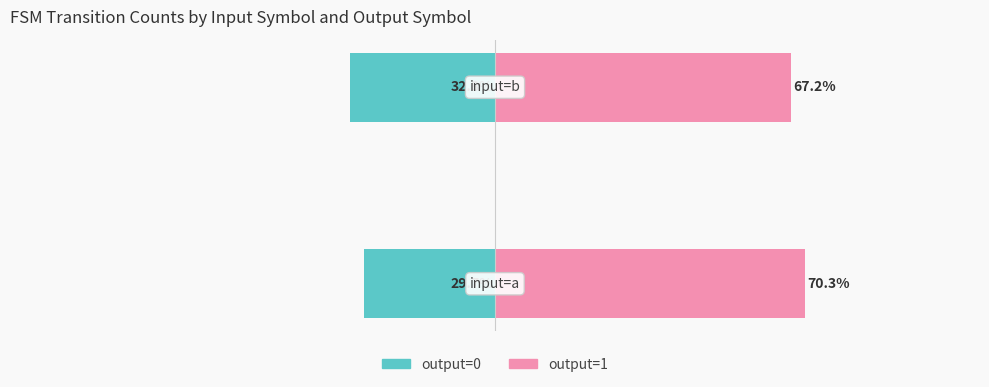

What value does the output=0 series have at 1?

-32.8